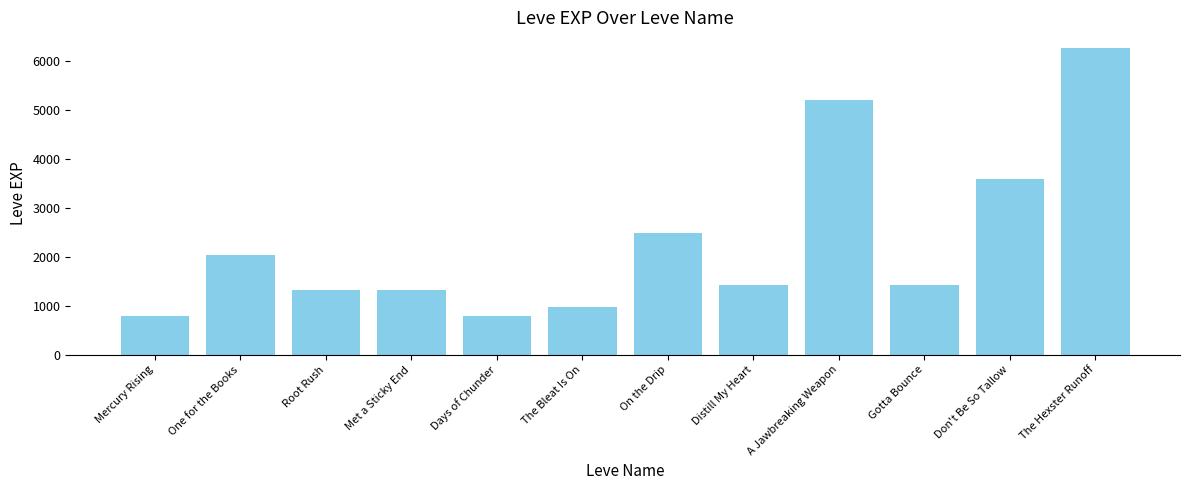

What is the sum of all values?

27710